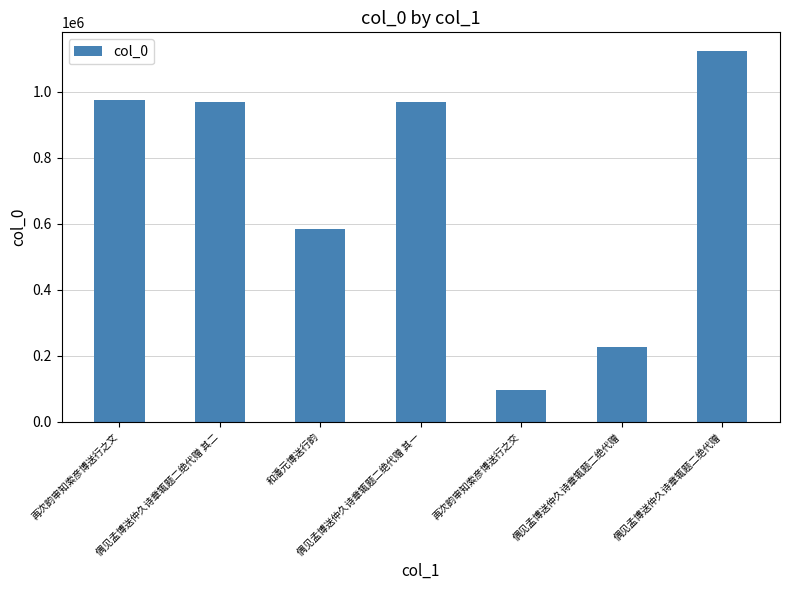

The chart shows a value of 228199 at 偶见孟博送仲久诗章辄题二绝代赠. True or false?

True